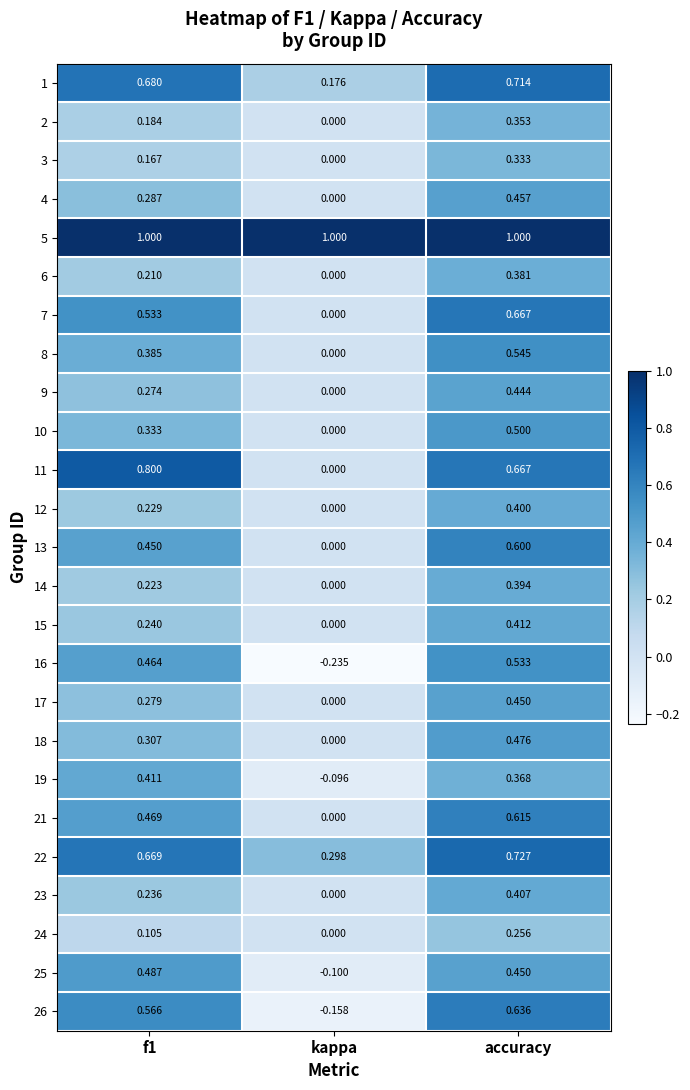

Which category has the lowest value across all series?

kappa